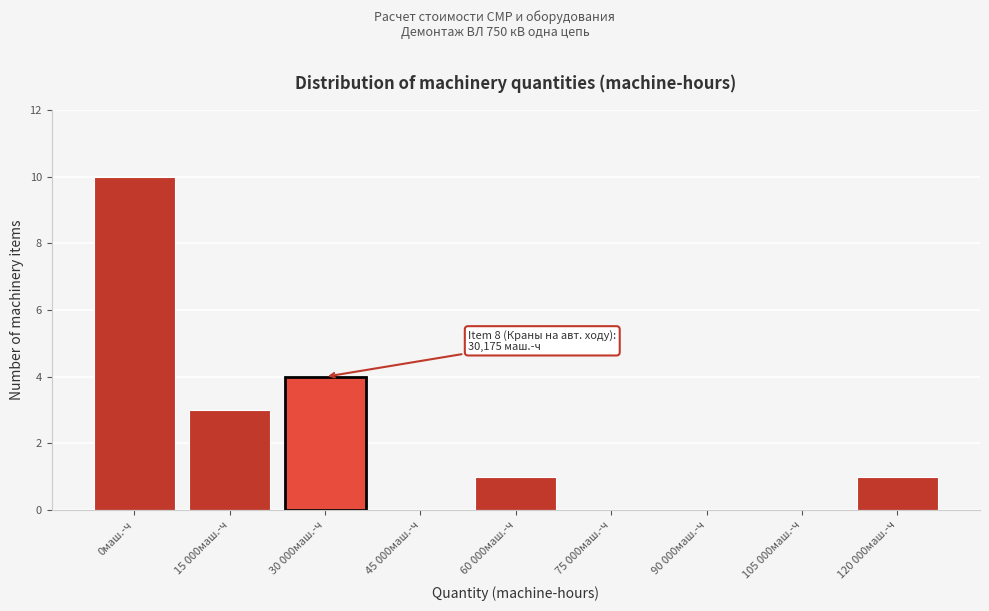

Reading right to left, what are all the values shown in this chart?

120 000маш.-ч=1	105 000маш.-ч=0	90 000маш.-ч=0	75 000маш.-ч=0	60 000маш.-ч=1	45 000маш.-ч=0	30 000маш.-ч=4	15 000маш.-ч=3	0маш.-ч=10